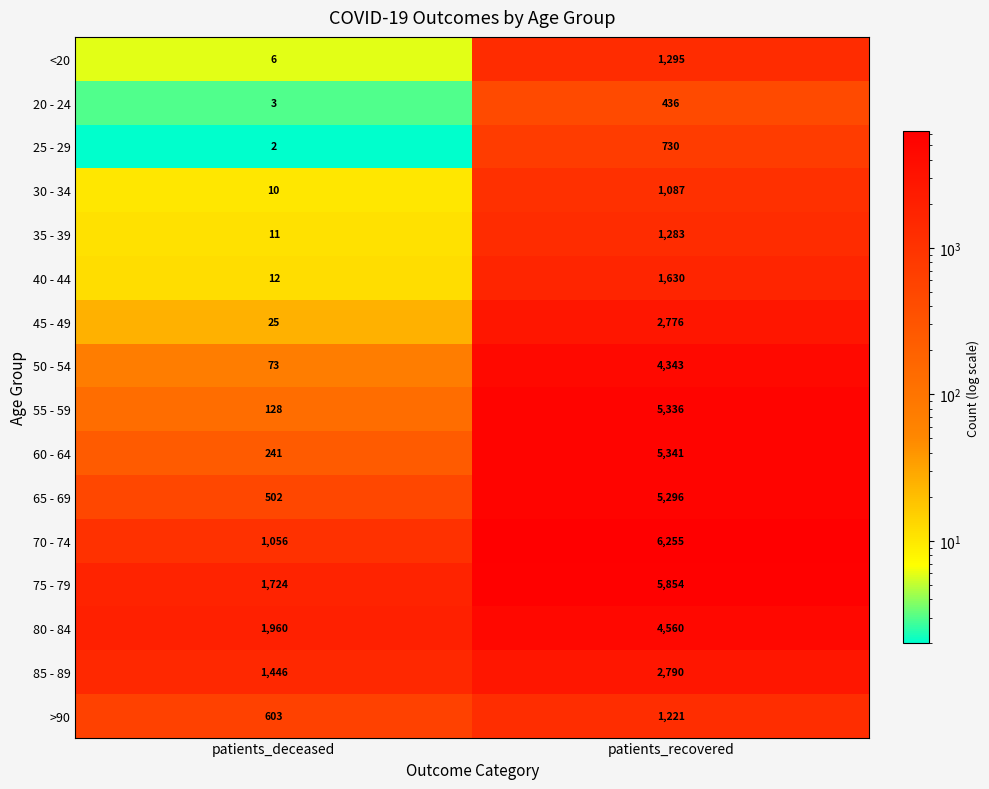

What is the average value of the 40 - 44 series?

821